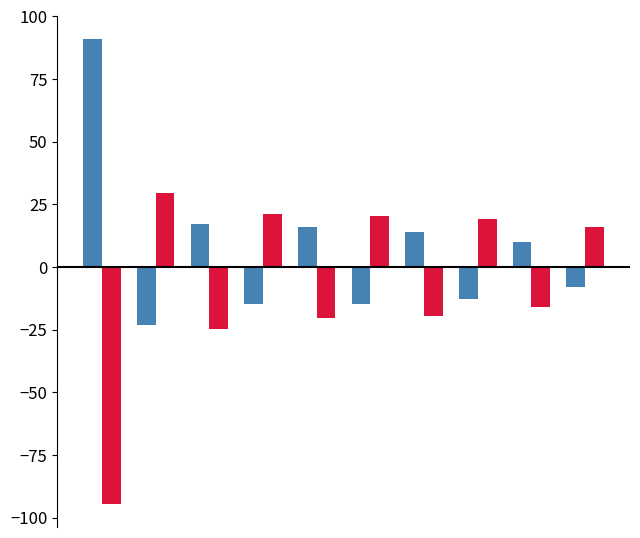

What is the maximum value shown in the chart?

91.0